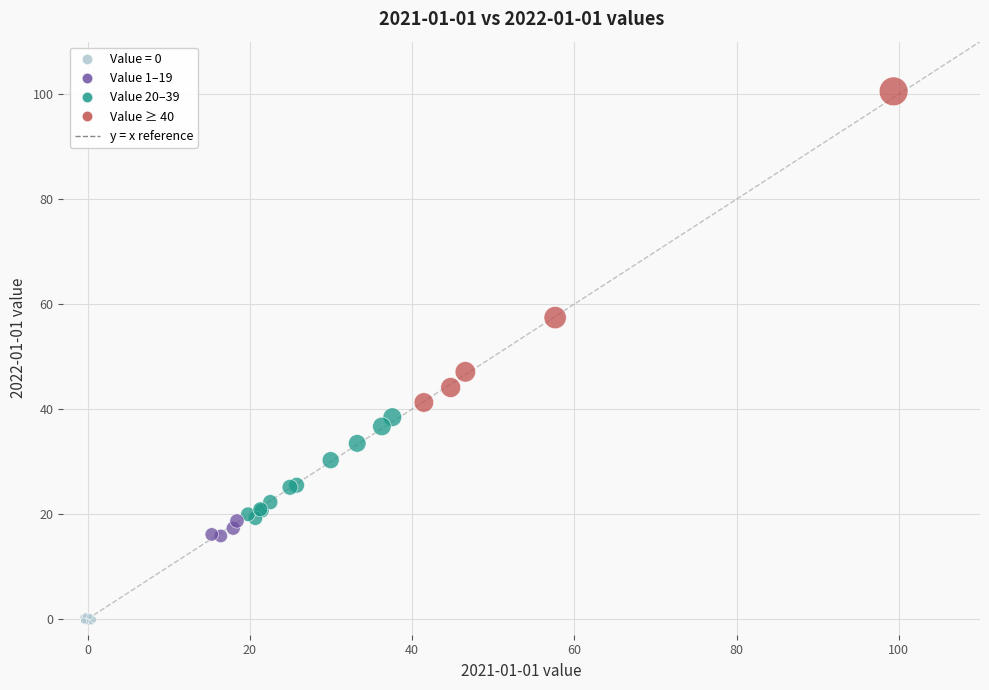

What Y value in the scatter plot is closest to 49?

47.1